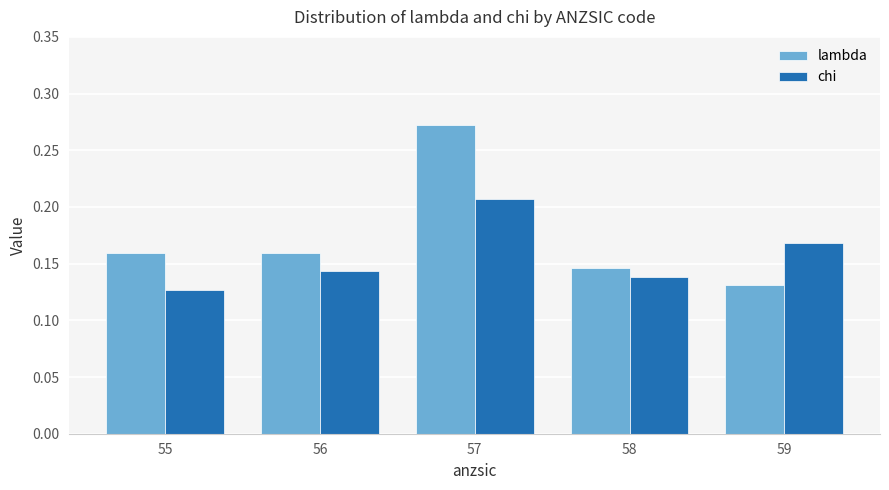

Which category has the highest value in the chi series?

57